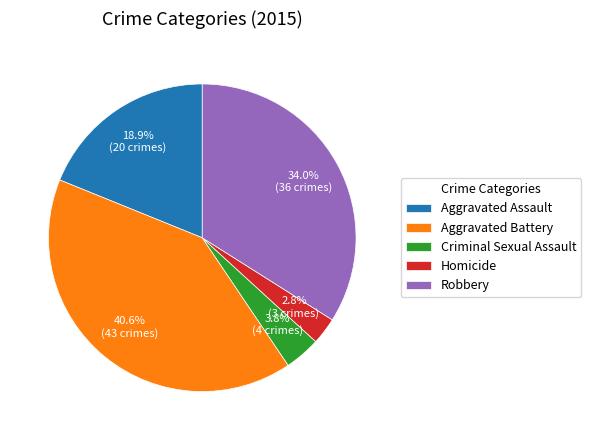

How many segments does this pie chart have?

5